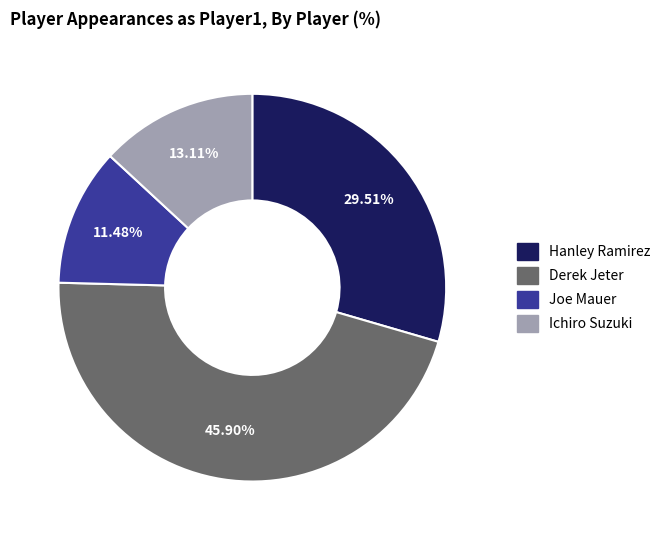

How much of the chart is everything except Derek Jeter?

54.1%